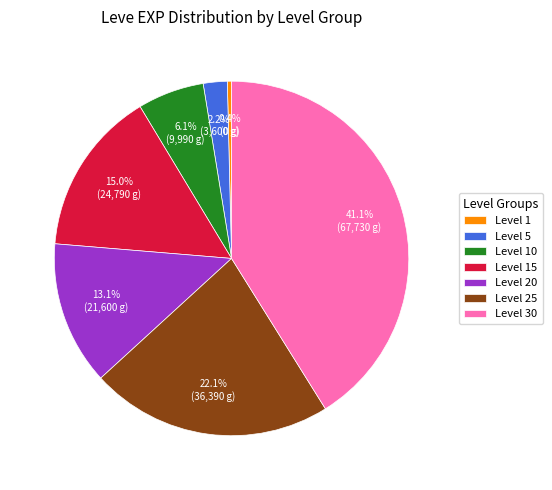

What is the smallest slice in the pie chart?

Level 1